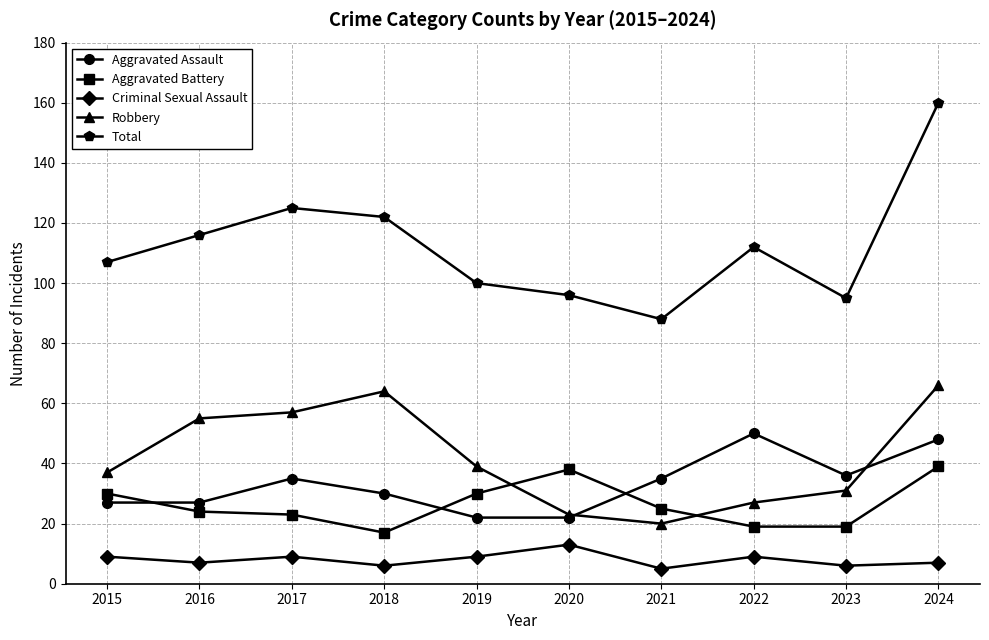

List the labels in order of Robbery value, smallest first.

2021, 2020, 2022, 2023, 2015, 2019, 2016, 2017, 2018, 2024